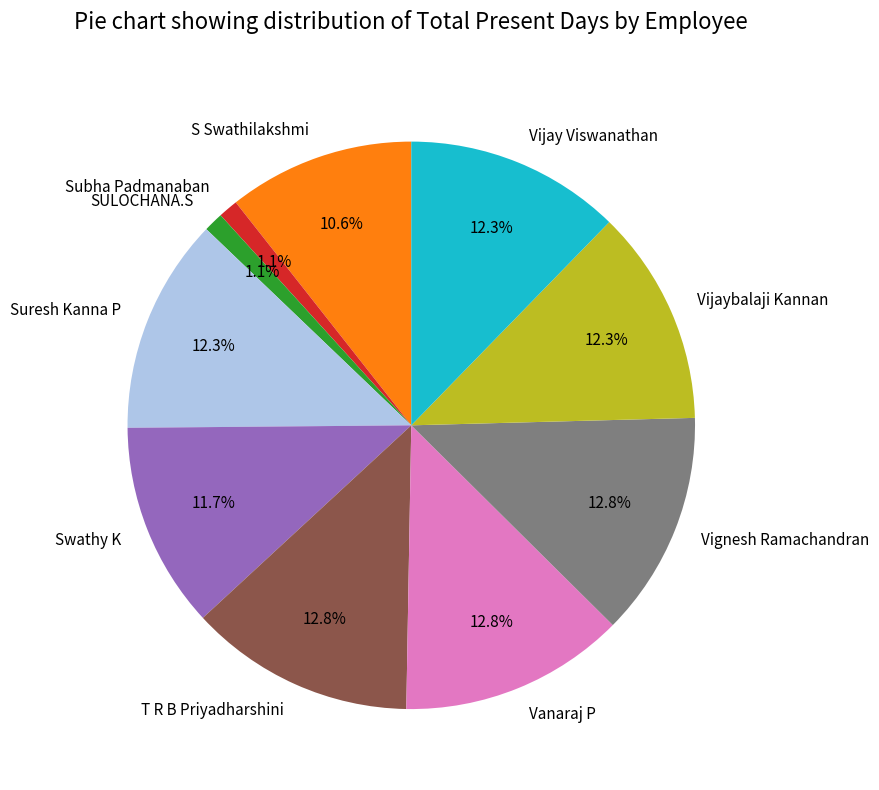

The Subha Padmanaban slice represents 1% of the pie. True or false?

True